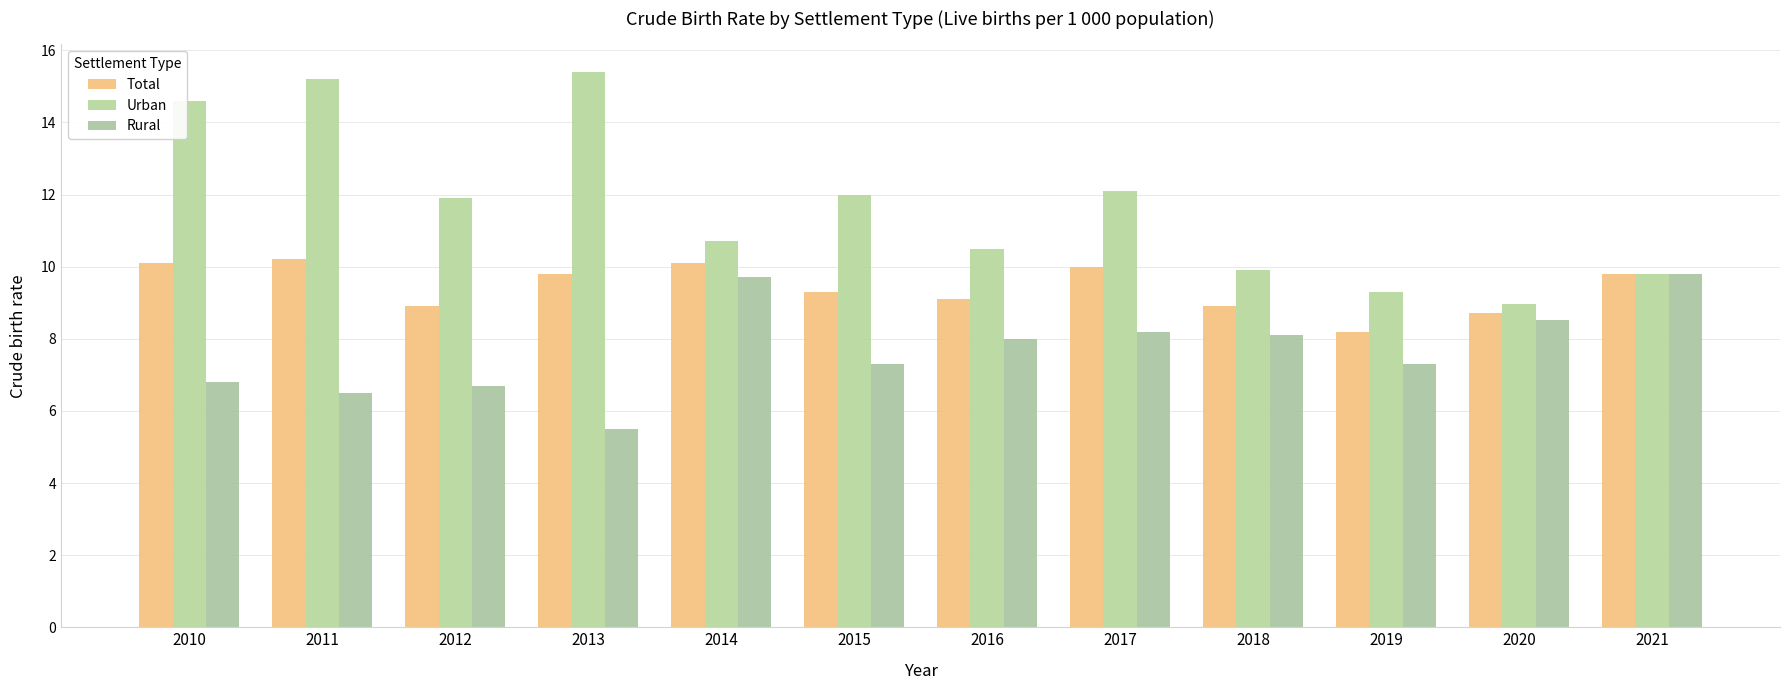

What is the sum of the Urban values at 2016 and 2011?

25.7